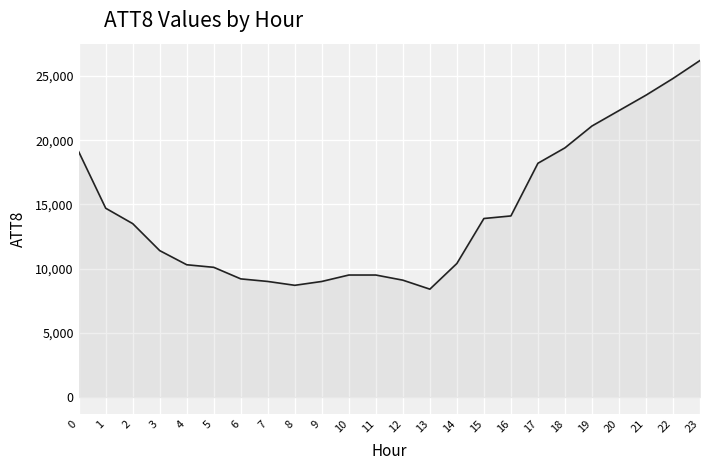

What is the greatest value displayed?

26200